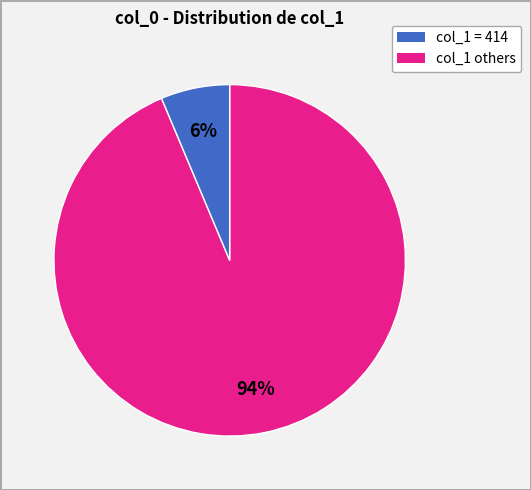

How many slices are in this pie chart?

2